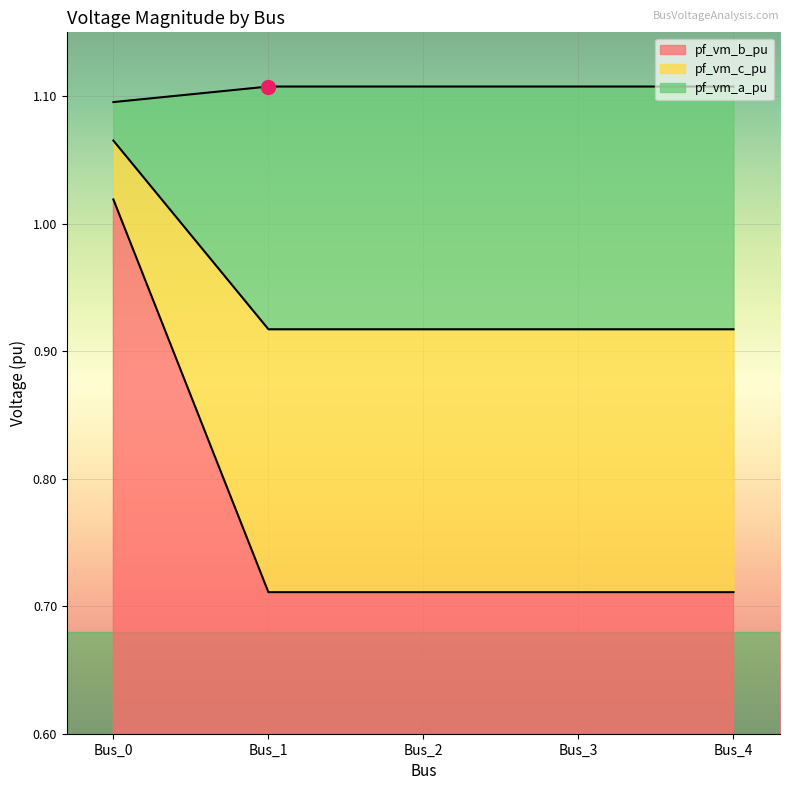

What are all the series names shown in the legend?

pf_vm_b_pu, pf_vm_c_pu, pf_vm_a_pu